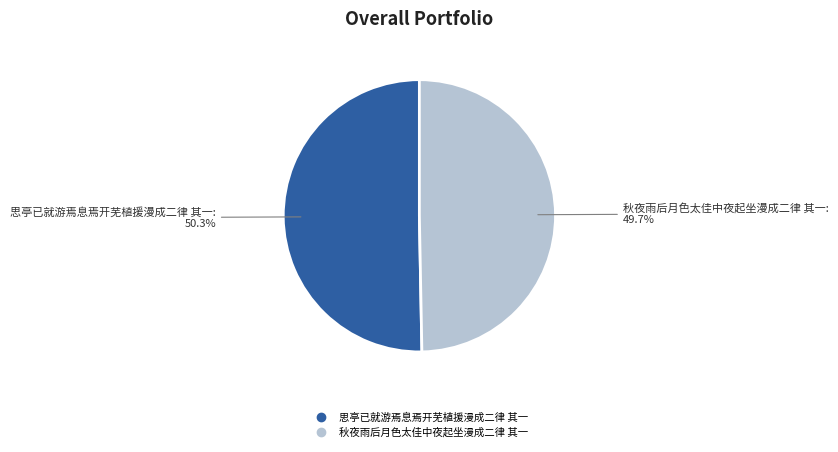

True or false: 秋夜雨后月色太佳中夜起坐漫成二律 其一 accounts for 36% of the total.

False